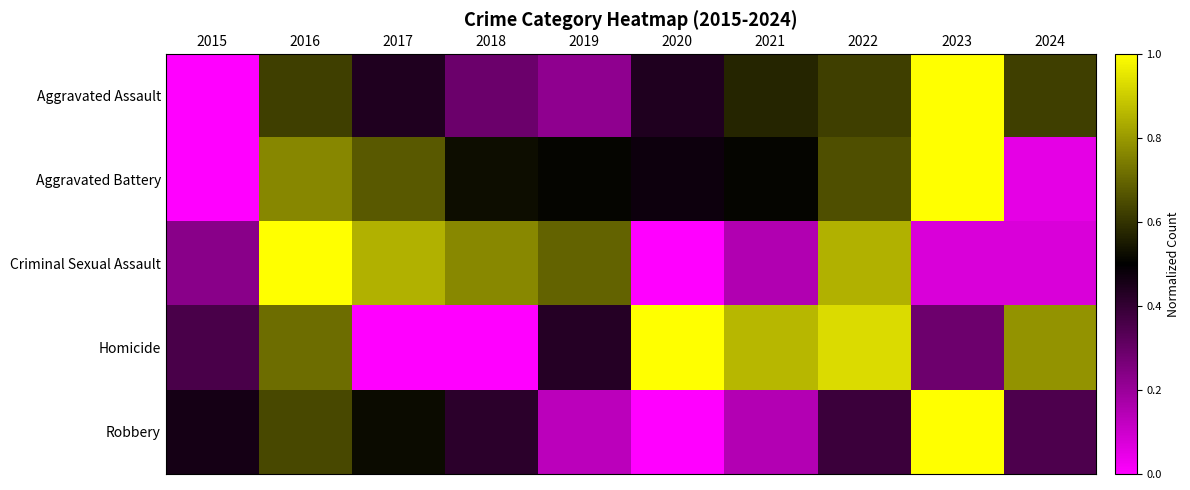

At which category is the sum across all series the highest?

2016